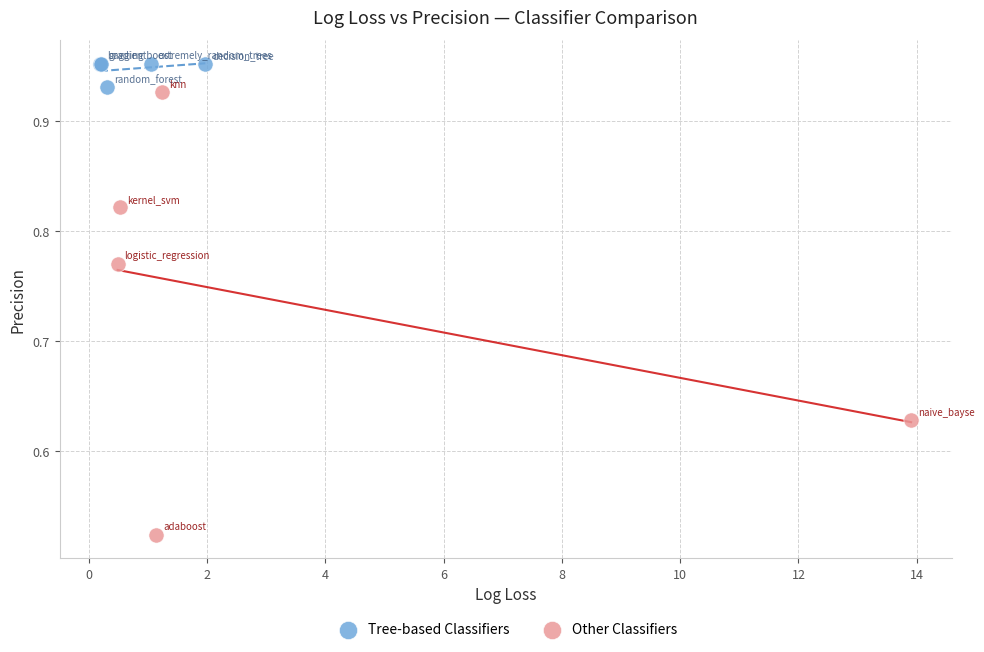

Which series contains the highest Y value?

Tree-based Classifiers